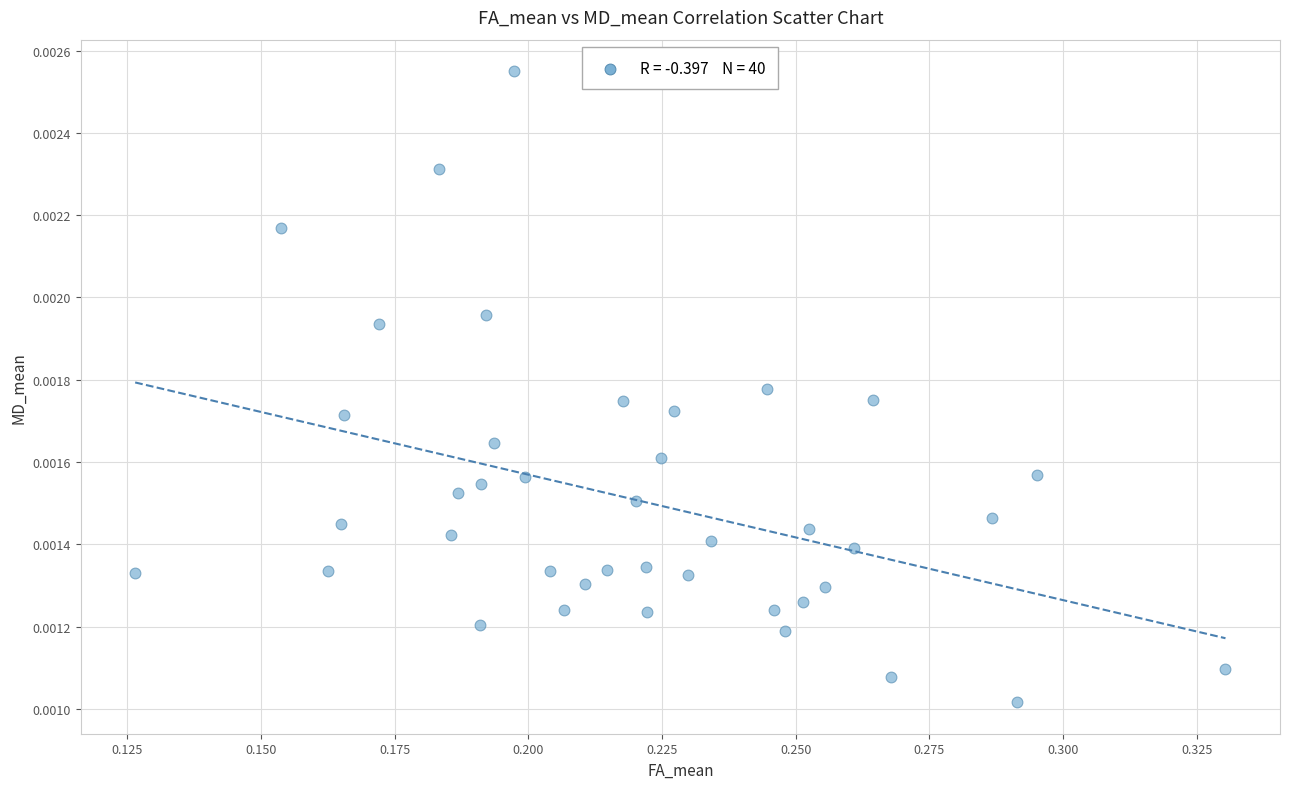

Count the number of points in this scatter plot.

40